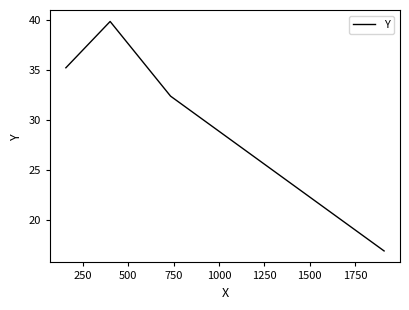

What is the greatest value displayed?

39.9